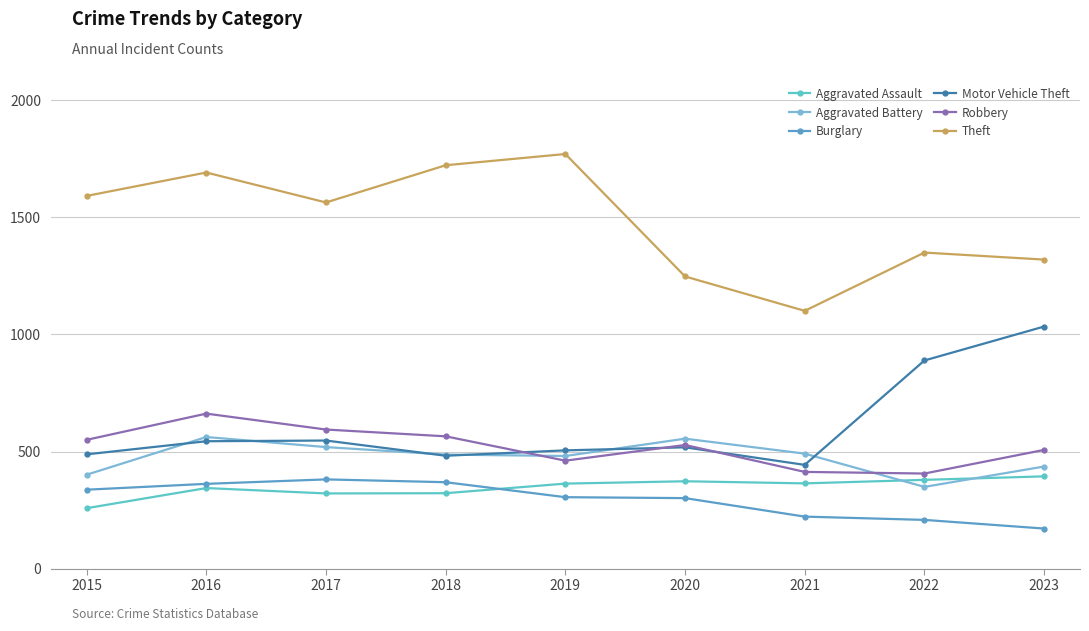

What is the average value of the Aggravated Assault series?

346